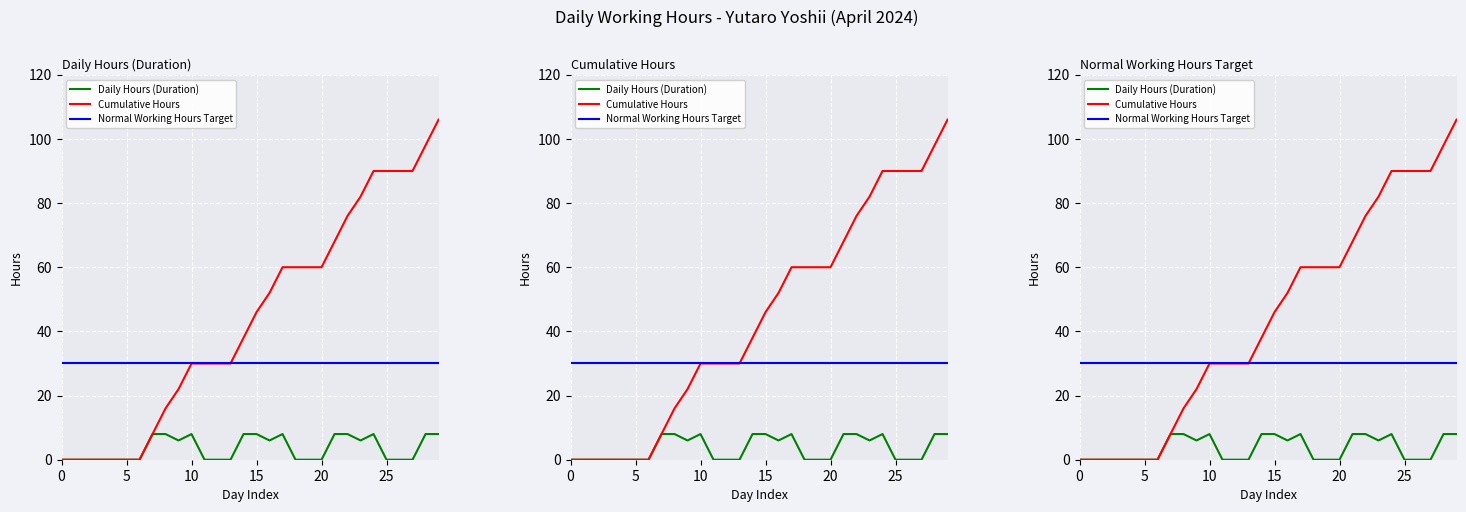

What is the label of the 12th point from the right?

18